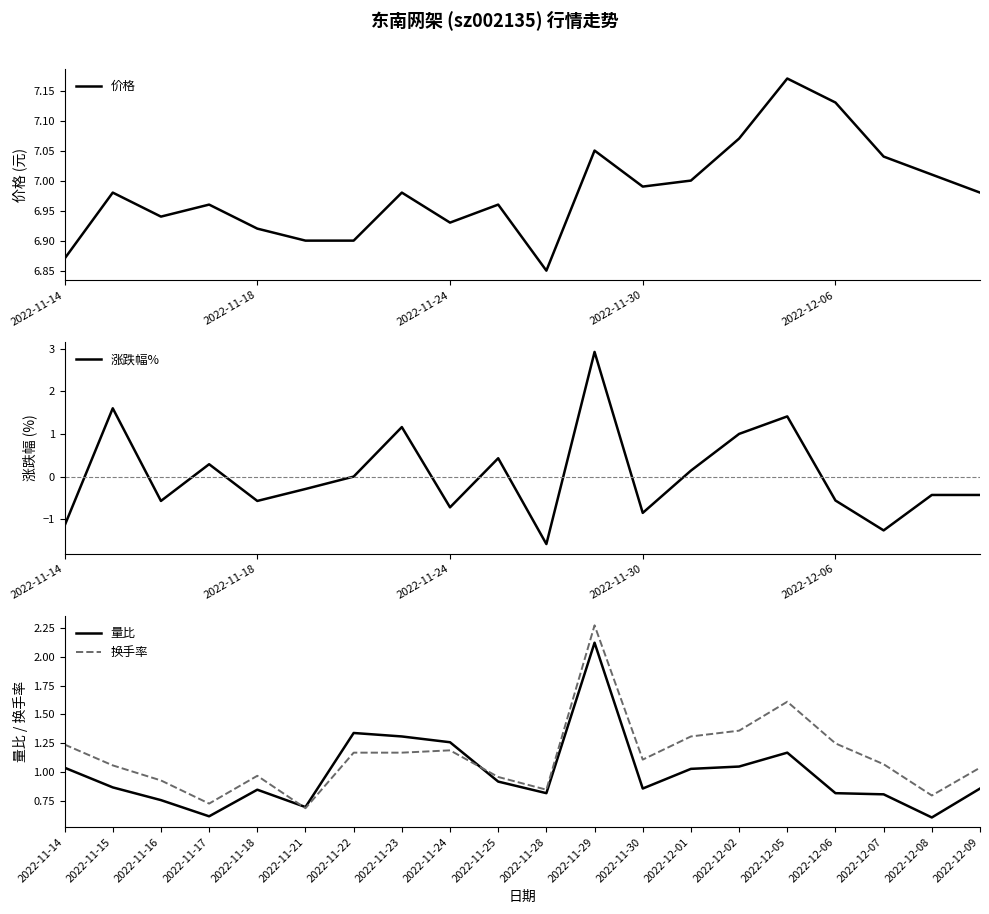

What is the minimum value for 量比?

0.6